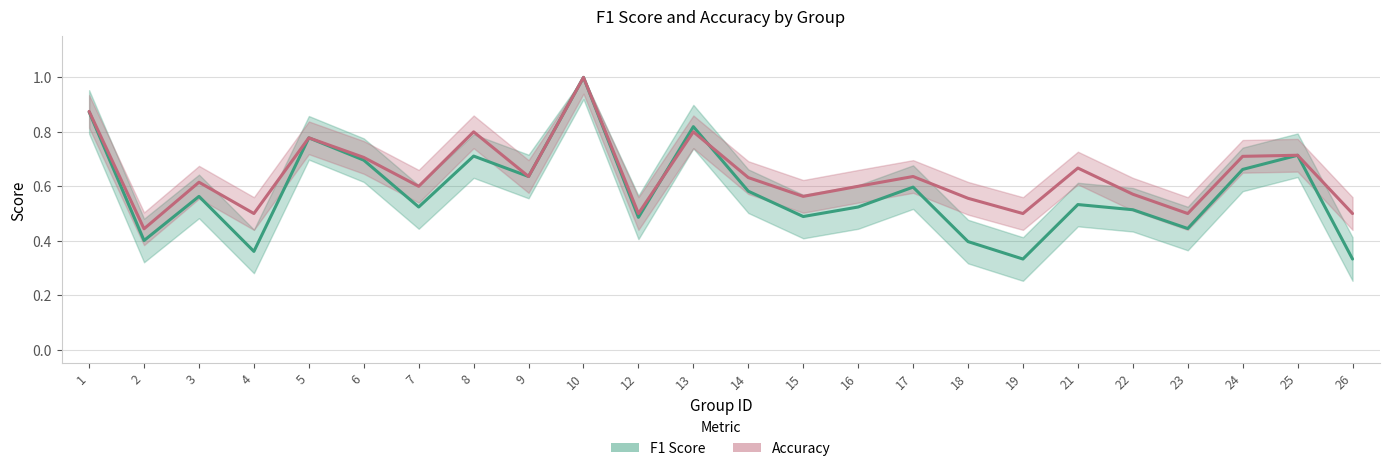

Where is Accuracy nearest to the value 0?

2